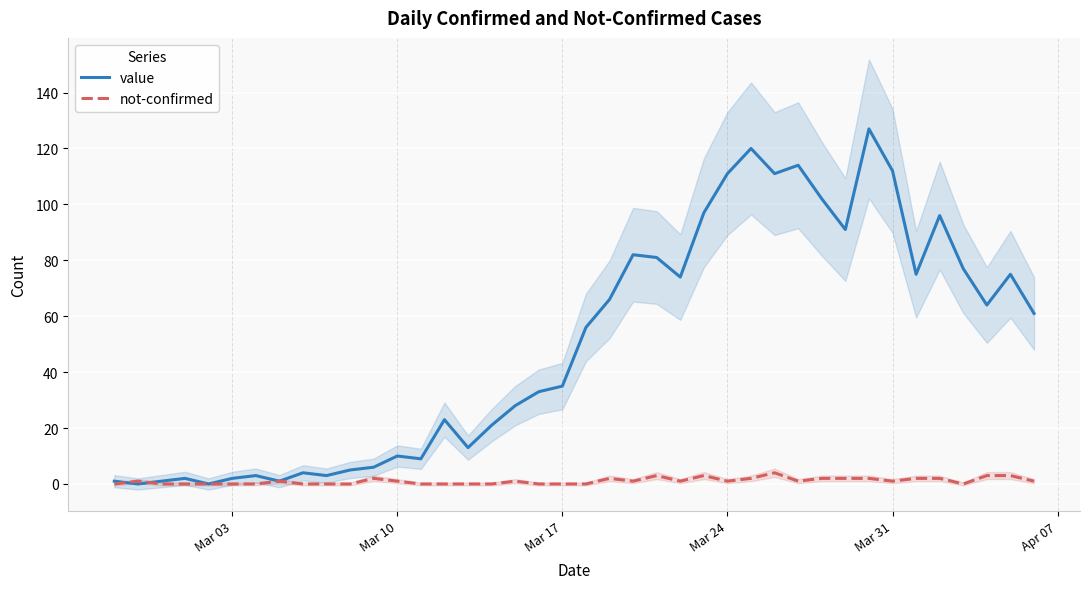

Is it true that not-confirmed equals 0 at Mar 17?

True